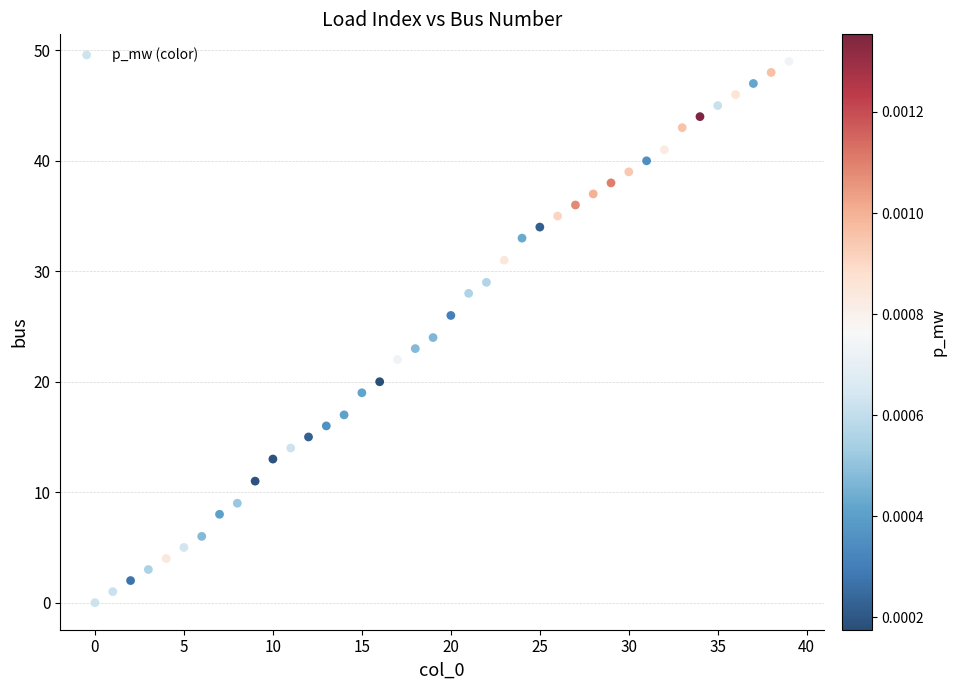

What is the range of Y values (max minus min)?

49